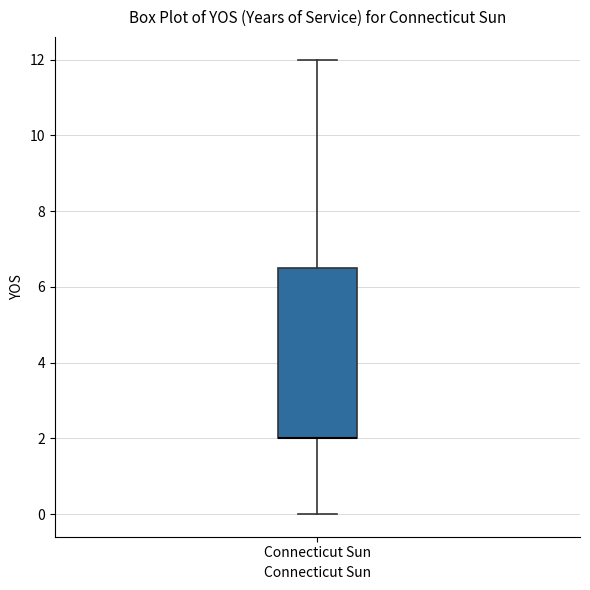

Transcribe this box plot: give where the median line is, the range the box spans, and where the two whiskers end, as read against the y-axis. The values are not printed on the chart, so give them approximately, as read against the axis.

median 2.0 (drawn on the box's lower edge), box 2.0 to 6.6, whiskers 0.0 to 12.0